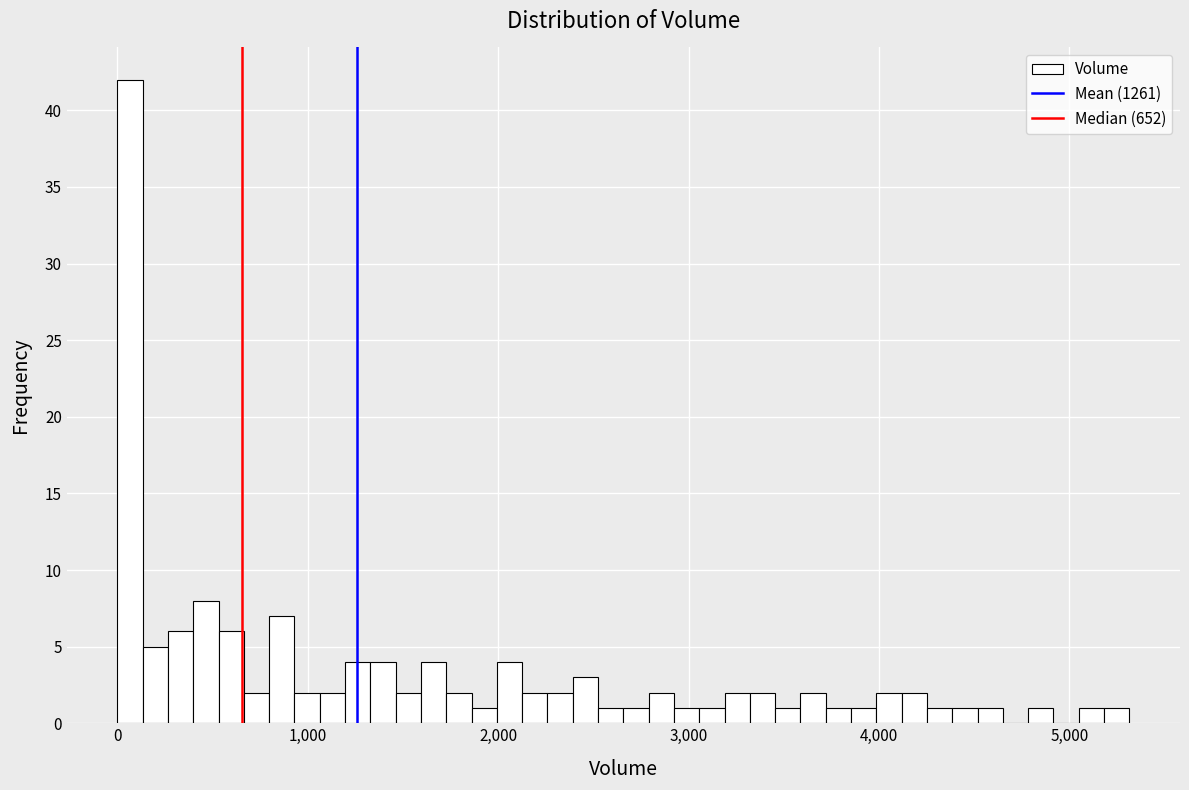

Around what value on the x-axis is the tallest bar? Give the approximate position of its centre, as read against the axis.

100